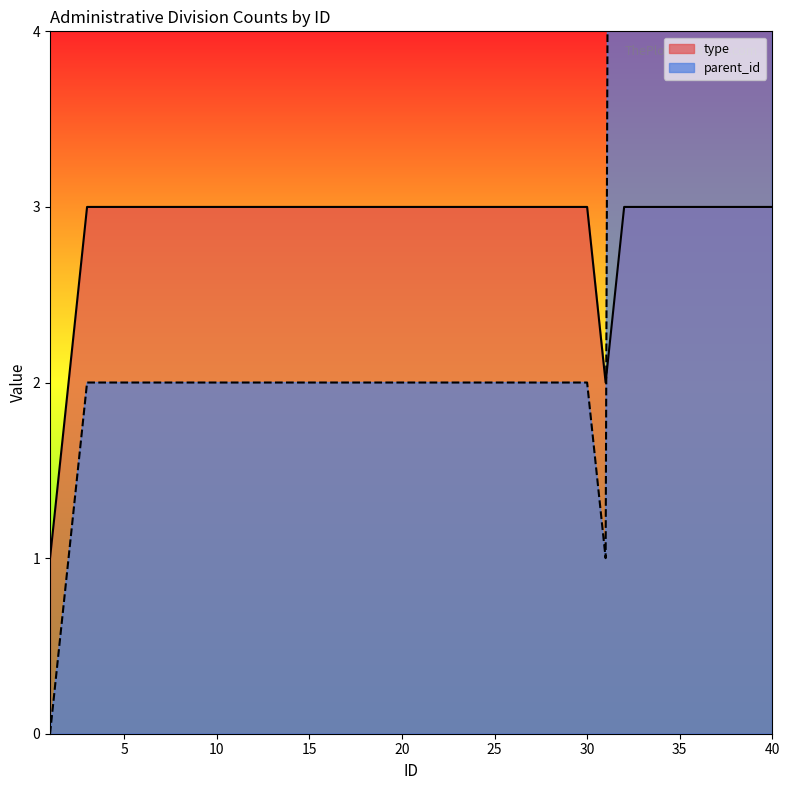

What is the difference between the maximum and minimum values in the type series?

2